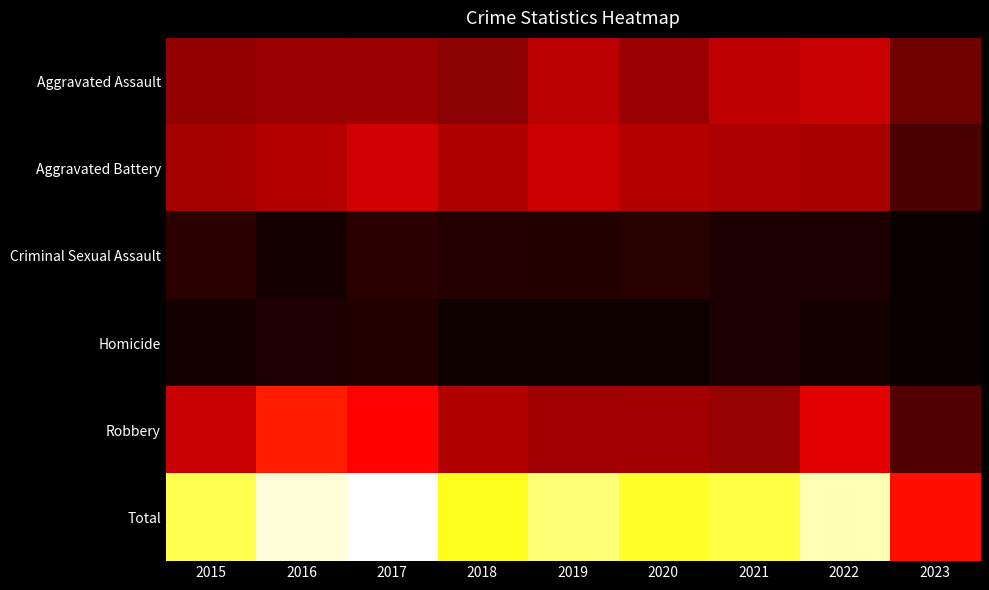

Reading left to right, extract all data points from this chart.

Aggravated Assault: 2015=77	2016=80	2017=81	2018=73	2019=99	2020=80	2021=101	2022=106	2023=58
Aggravated Battery: 2015=87	2016=95	2017=111	2018=93	2019=109	2020=96	2021=92	2022=88	2023=37
Criminal Sexual Assault: 2015=21	2016=9	2017=20	2018=18	2019=17	2020=19	2021=14	2022=13	2023=3
Homicide: 2015=9	2016=15	2017=17	2018=6	2019=6	2020=7	2021=12	2022=10	2023=4
Robbery: 2015=106	2016=151	2017=136	2018=94	2019=84	2020=86	2021=79	2022=120	2023=42
Total: 2015=300	2016=350	2017=365	2018=284	2019=315	2020=288	2021=298	2022=337	2023=144